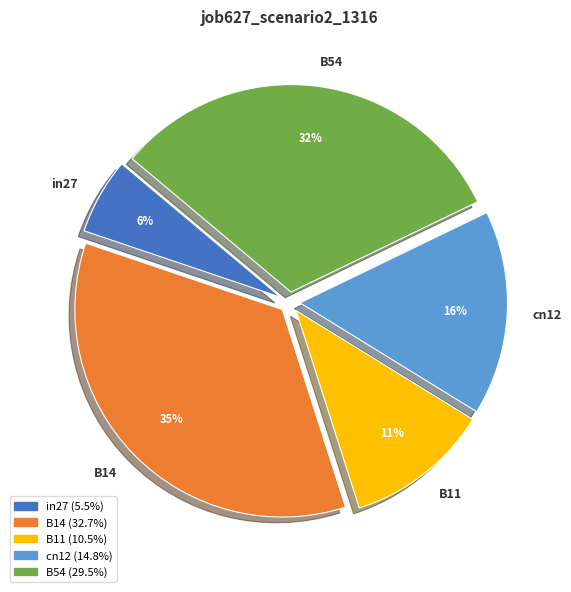

Count the number of slices in the pie.

5